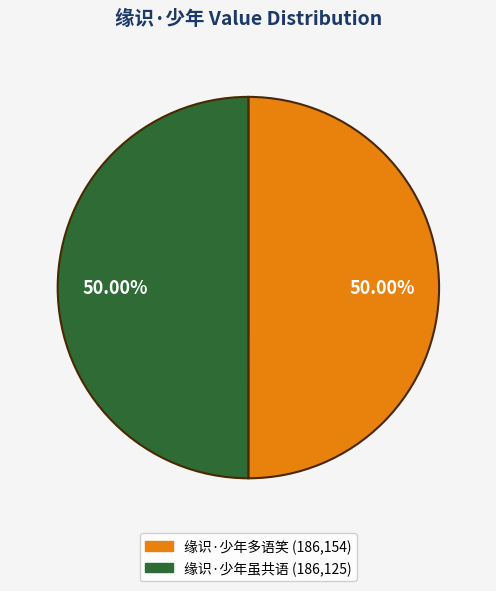

Combined, do 缘识·少年多语笑 and 缘识·少年虽共语 account for over 50%?

Yes